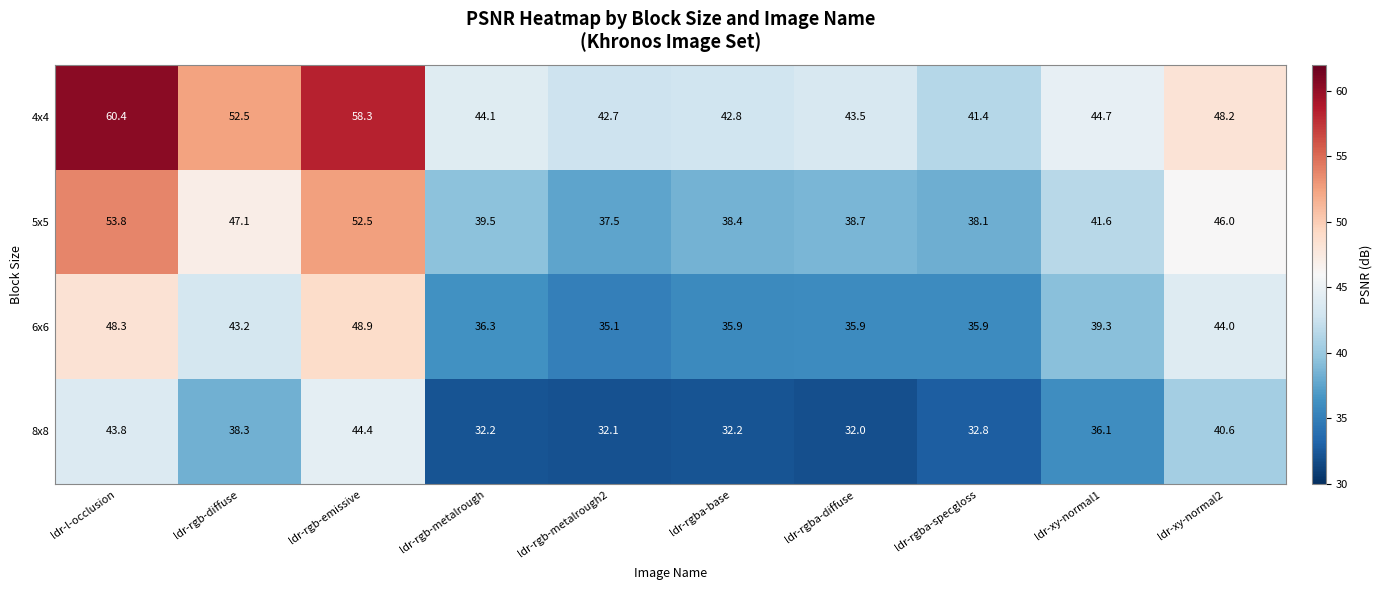

What is the spread (max minus min) of values at ldr-xy-normal1?

8.6